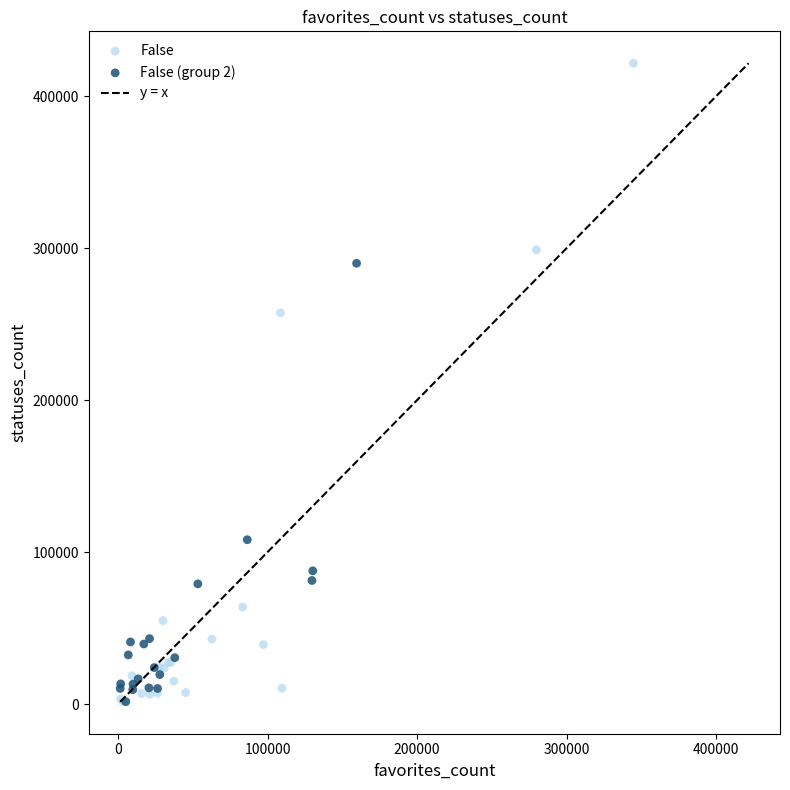

Which series has the largest Y range (max minus min)?

False